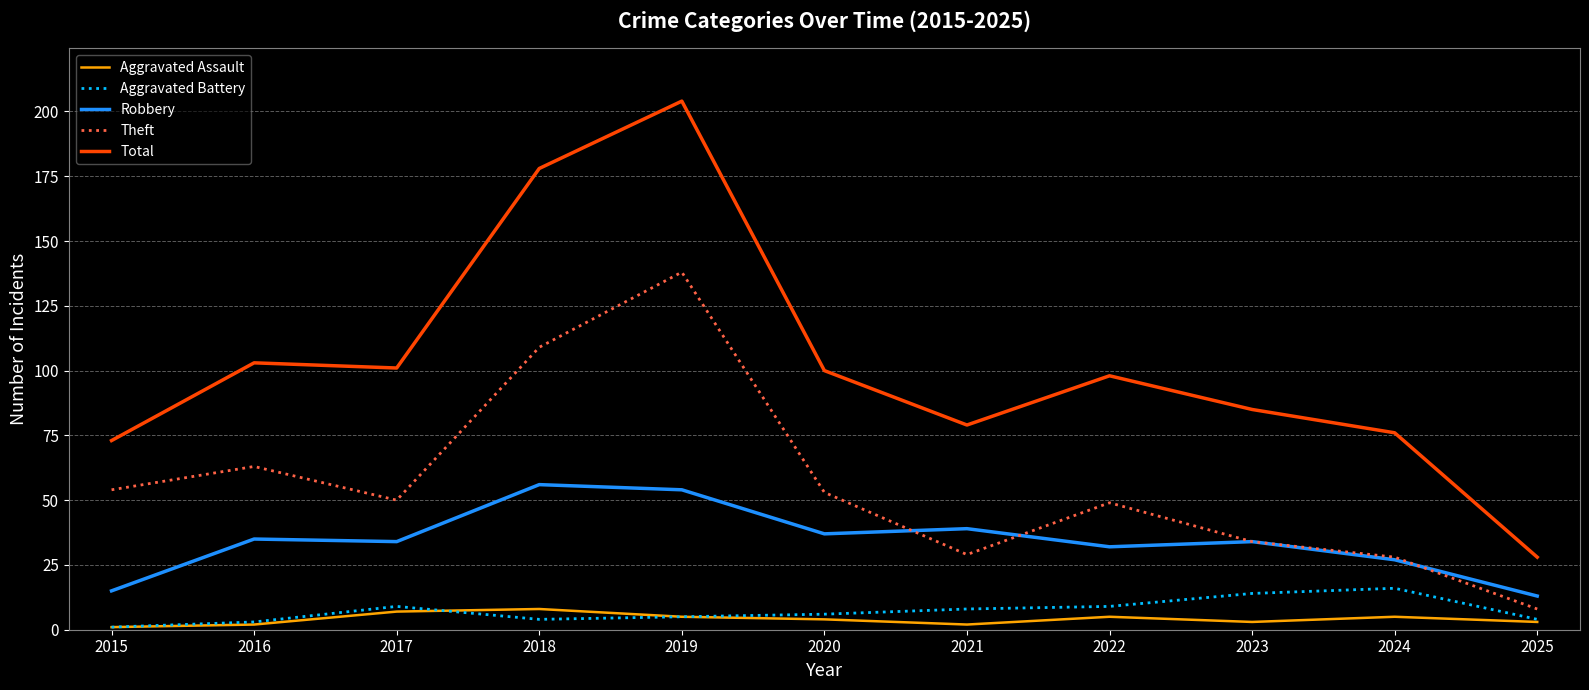

Is it true that Aggravated Assault equals 1 at 2015?

True